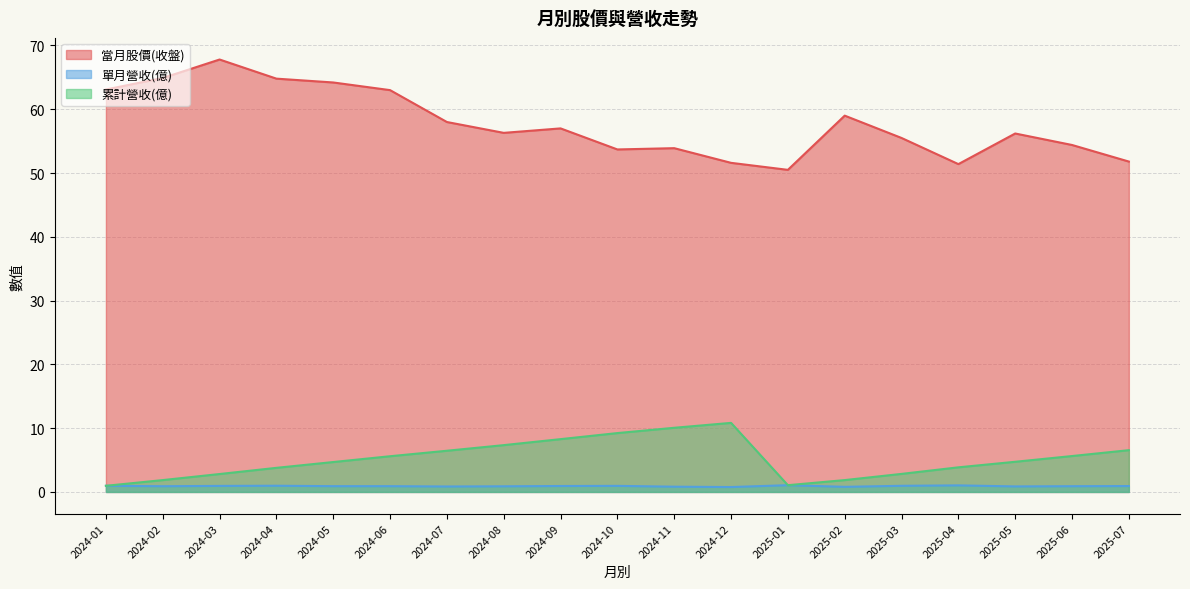

What is the difference between the highest and lowest values at 2024-12?

50.8